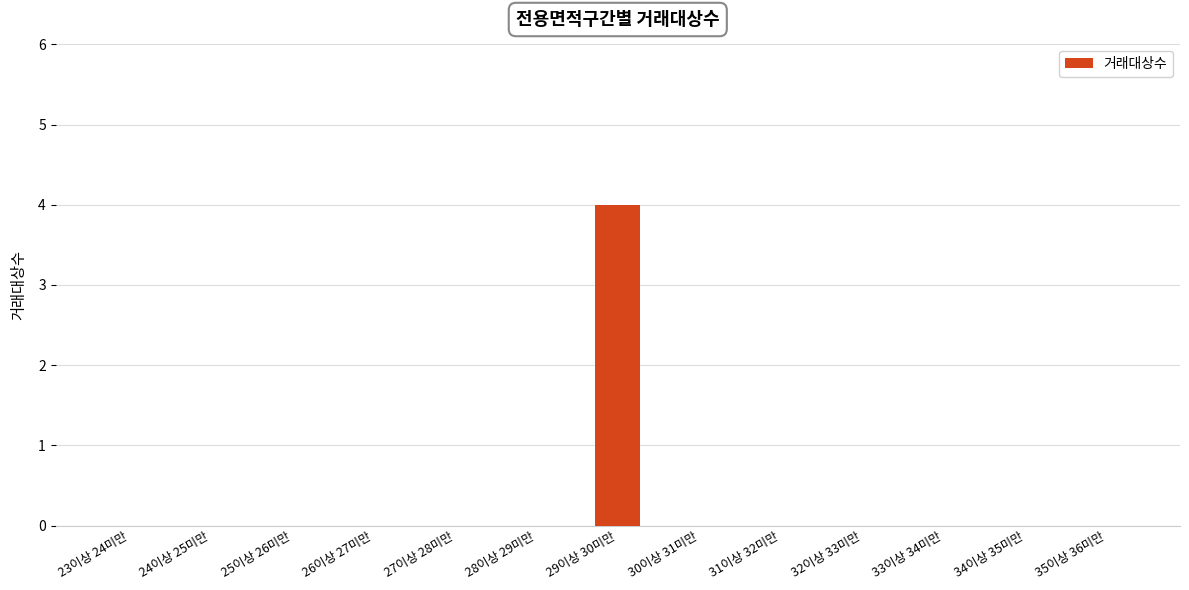

What is the greatest value displayed?

4